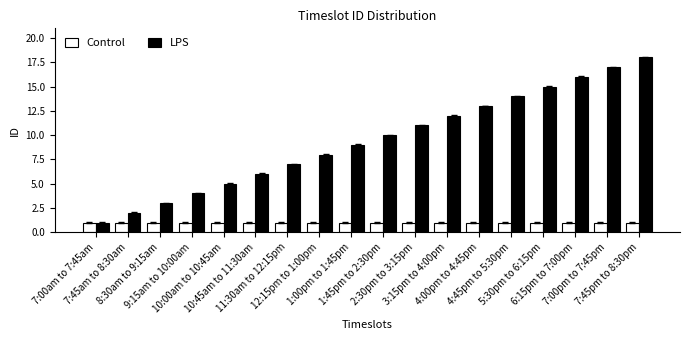

Reading left to right, list all the values displayed in this chart.

Control: 7:00am to 7:45am=1	7:45am to 8:30am=1	8:30am to 9:15am=1	9:15am to 10:00am=1	10:00am to 10:45am=1	10:45am to 11:30am=1	11:30am to 12:15pm=1	12:15pm to 1:00pm=1	1:00pm to 1:45pm=1	1:45pm to 2:30pm=1	2:30pm to 3:15pm=1	3:15pm to 4:00pm=1	4:00pm to 4:45pm=1	4:45pm to 5:30pm=1	5:30pm to 6:15pm=1	6:15pm to 7:00pm=1	7:00pm to 7:45pm=1	7:45pm to 8:30pm=1
LPS: 7:00am to 7:45am=1	7:45am to 8:30am=2	8:30am to 9:15am=3	9:15am to 10:00am=4	10:00am to 10:45am=5	10:45am to 11:30am=6	11:30am to 12:15pm=7	12:15pm to 1:00pm=8	1:00pm to 1:45pm=9	1:45pm to 2:30pm=10	2:30pm to 3:15pm=11	3:15pm to 4:00pm=12	4:00pm to 4:45pm=13	4:45pm to 5:30pm=14	5:30pm to 6:15pm=15	6:15pm to 7:00pm=16	7:00pm to 7:45pm=17	7:45pm to 8:30pm=18